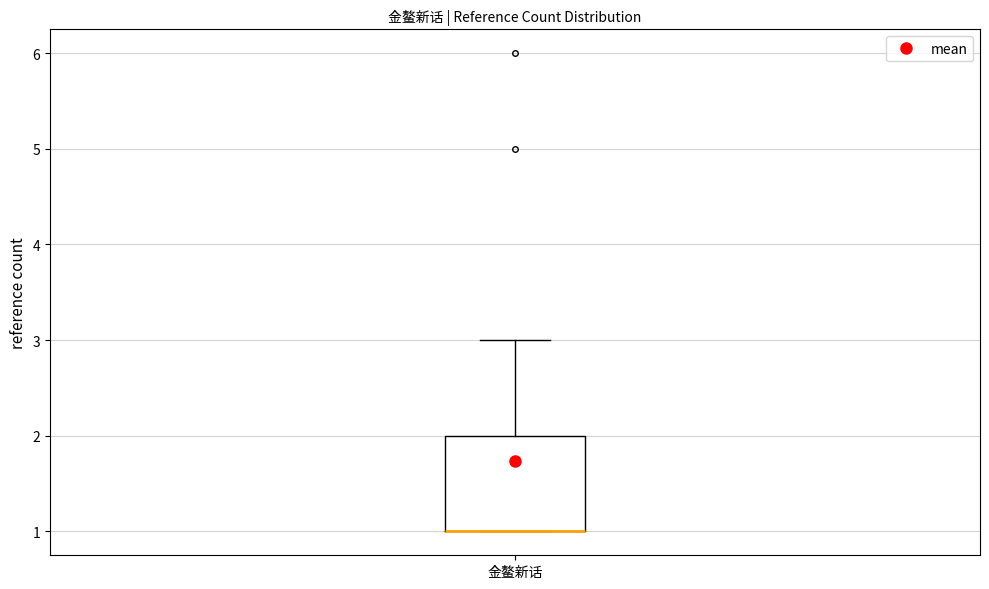

Where is the lower edge of the box for 金鳌新话 on the y-axis? The values are not printed on the chart, so give them approximately, as read against the axis.

1